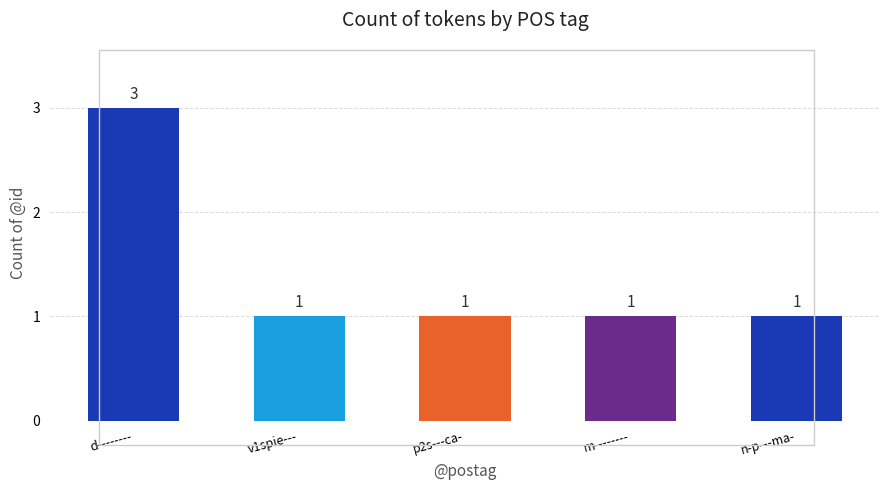

The chart shows a value of 1 at d--------. True or false?

False